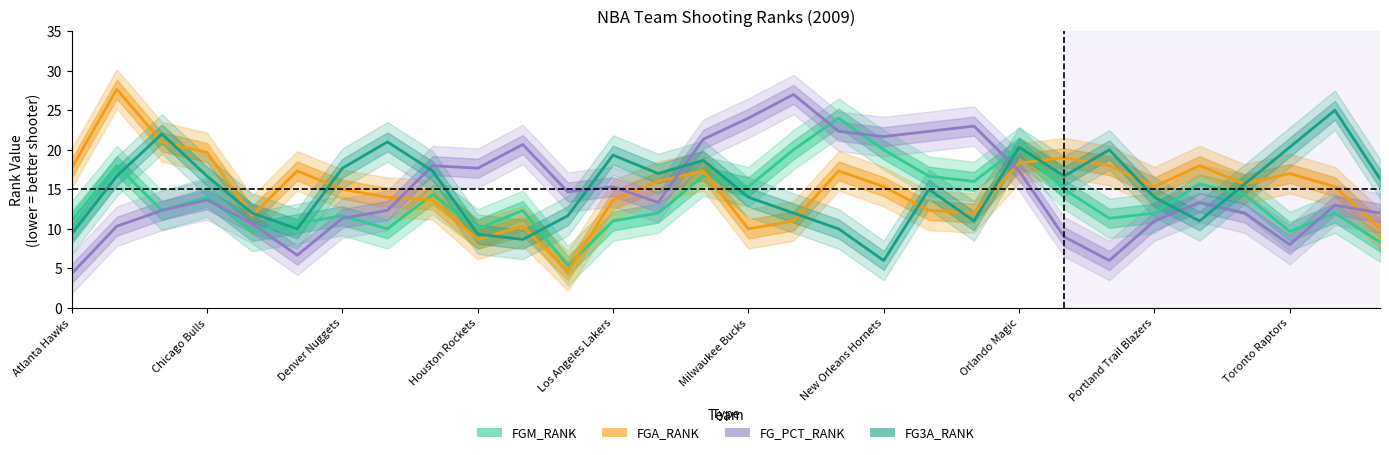

True or false: FGM_RANK has a value of 7.1 at Denver Nuggets.

False